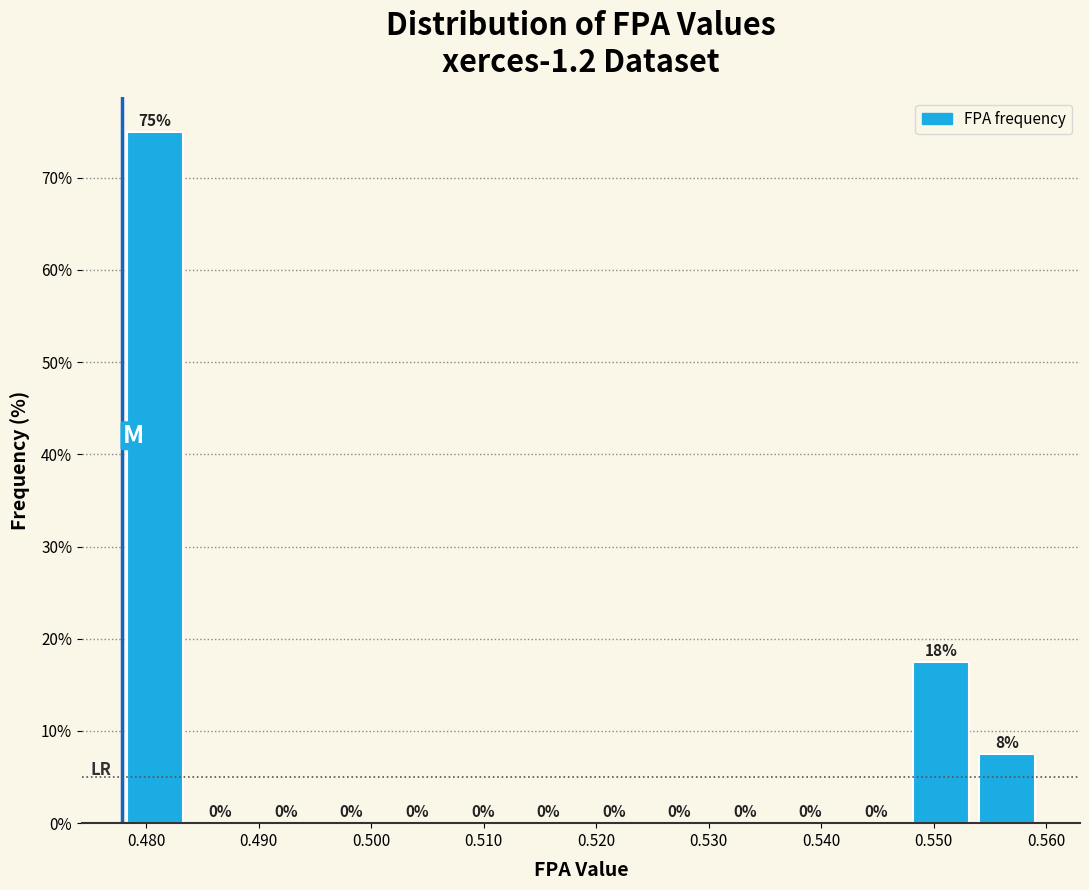

Over which range of the x-axis is the bar tallest?

0.478 to 0.484